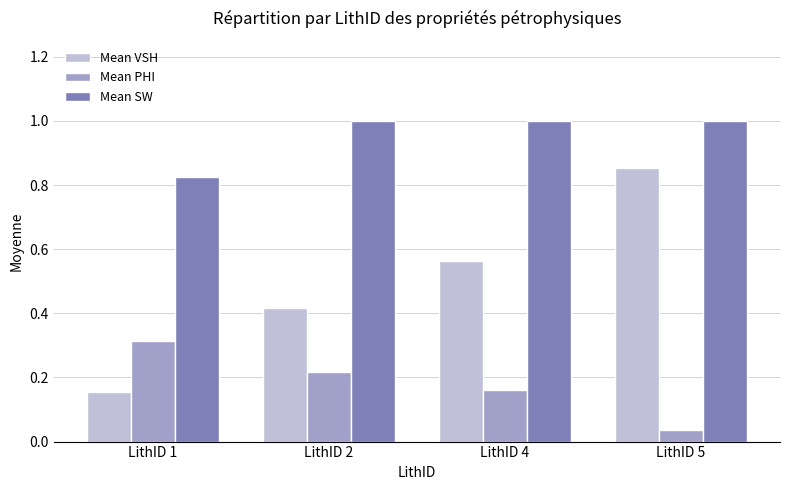

What are all the series names shown in the legend?

Mean VSH, Mean PHI, Mean SW